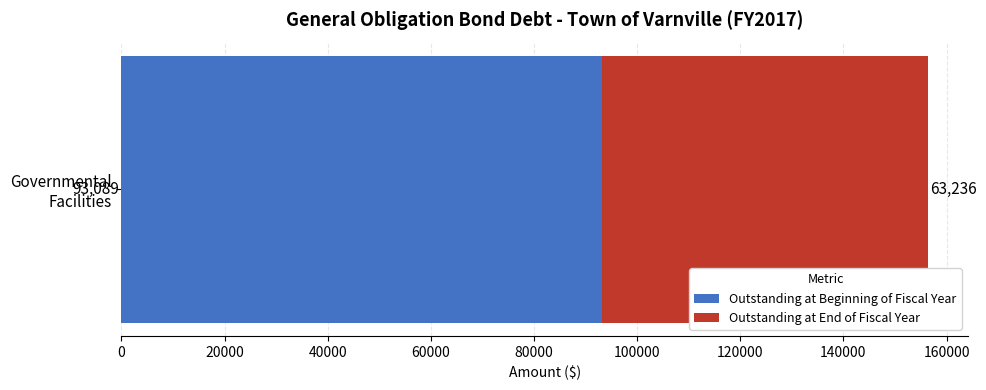

What is the highest value of the Outstanding at Beginning of Fiscal Year series?

93089